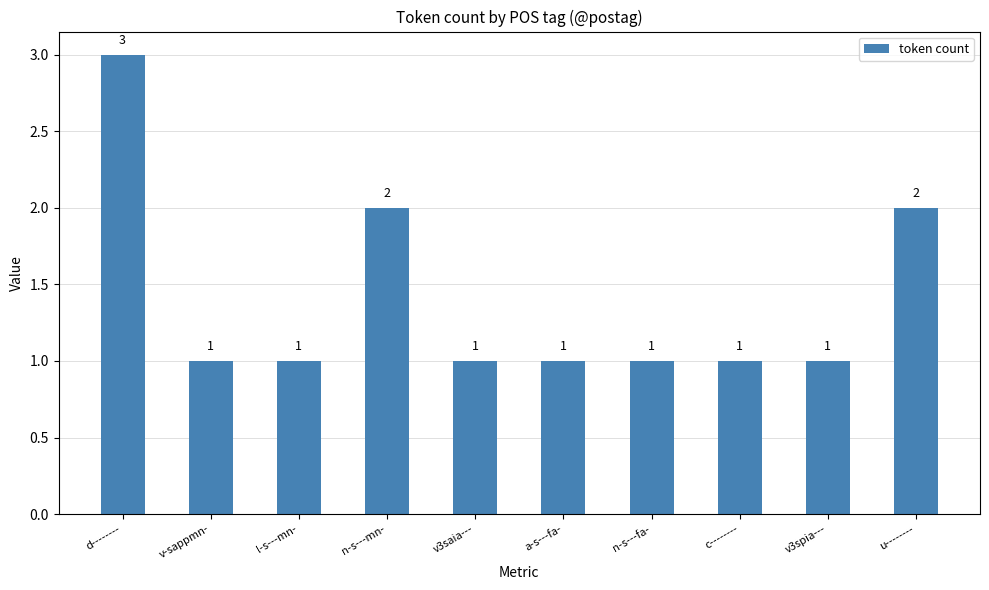

How many bars are there in total?

10